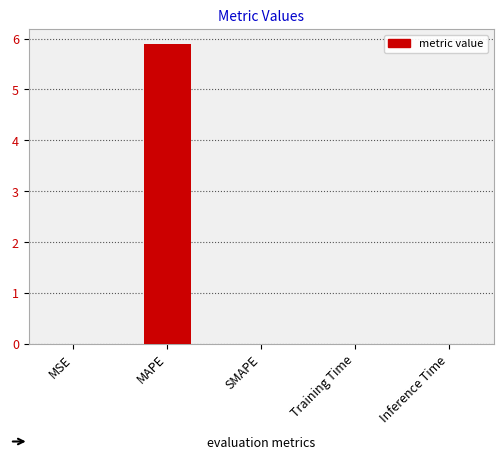

Is it true that the value at Training Time is 0.0?

True